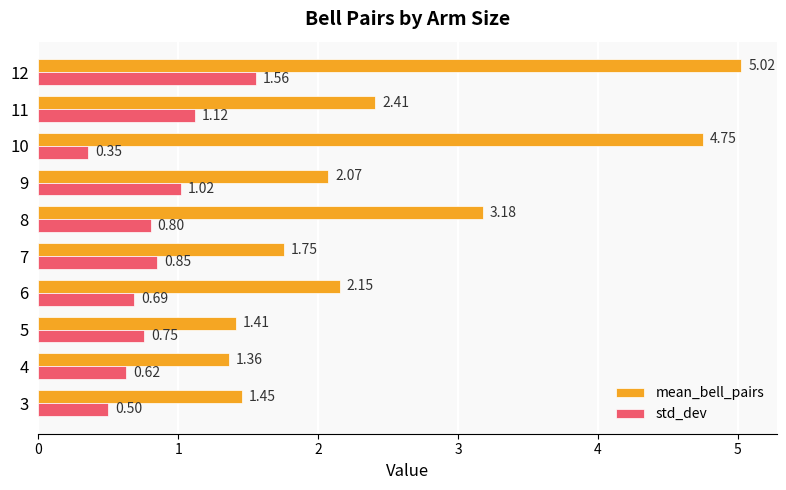

Count the number of data series in this chart.

2